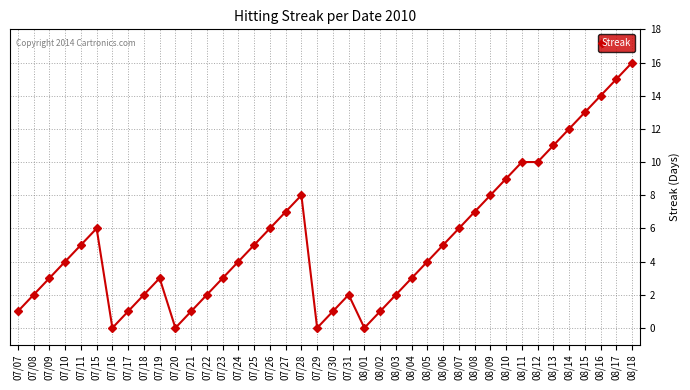

What is the sum of all values?

212